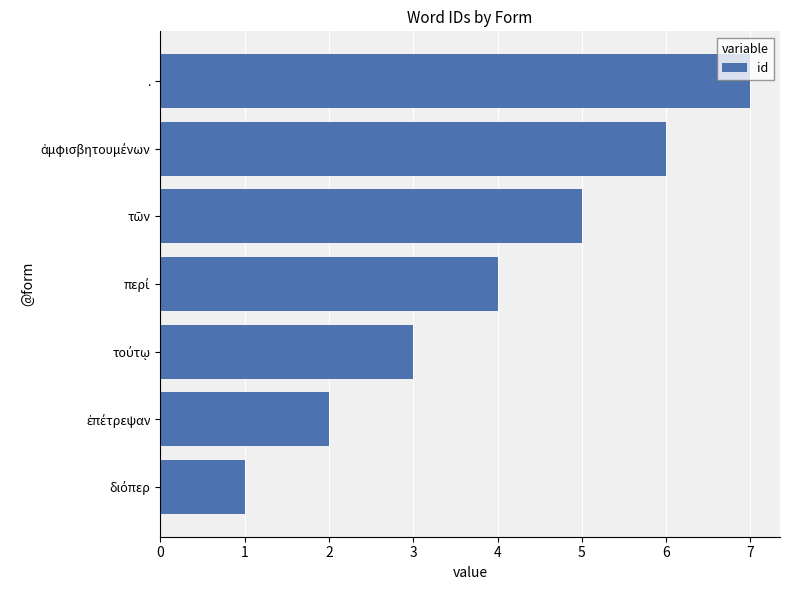

Is it true that the value at . is 11?

False